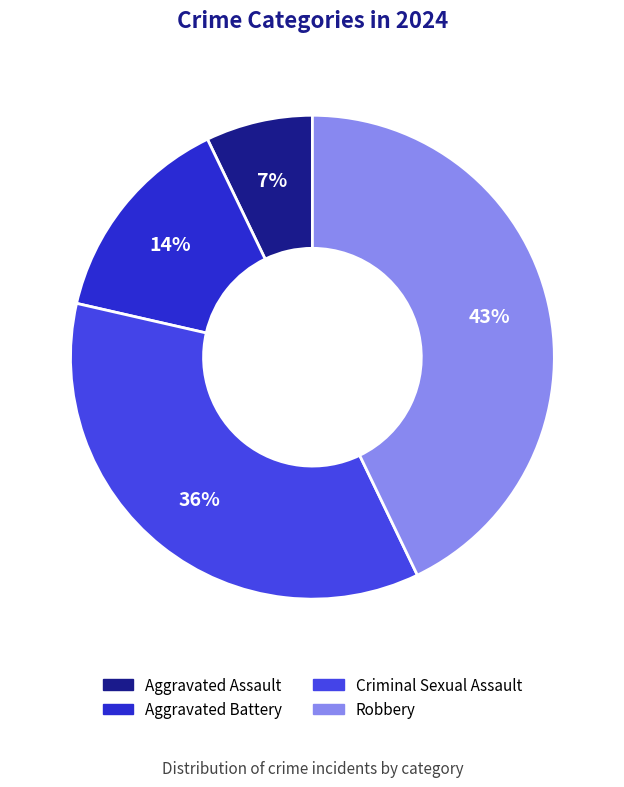

How many slices are in this pie chart?

4